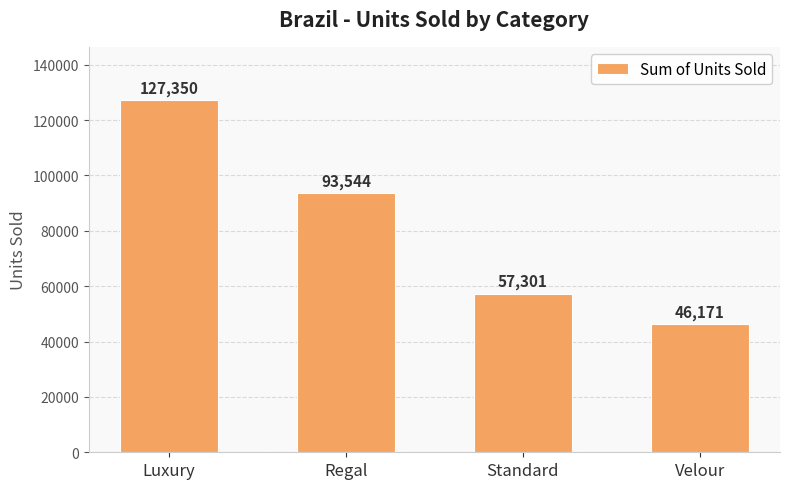

What is the sum of all values?

324366